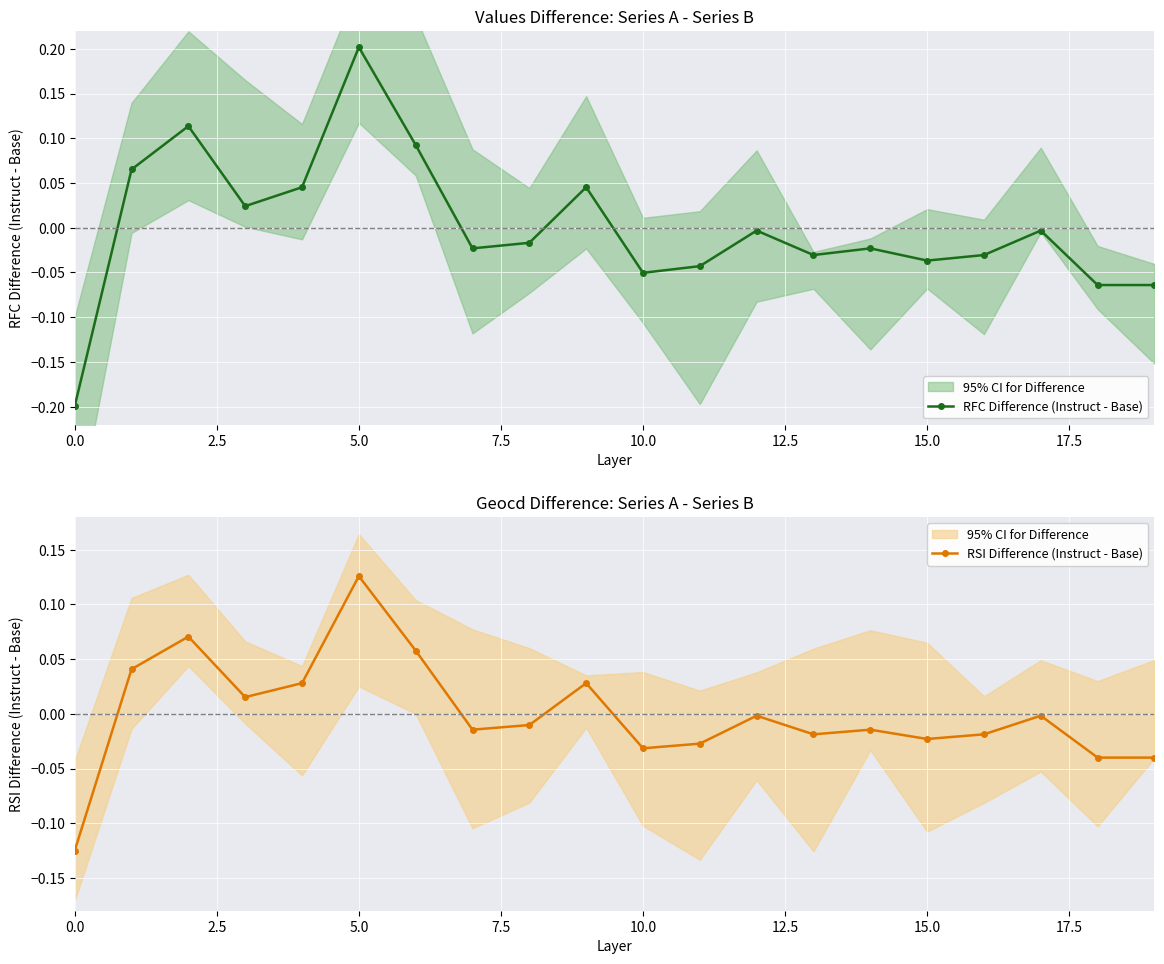

At which label does RFC Difference (Instruct - Base) reach its peak?

5.0